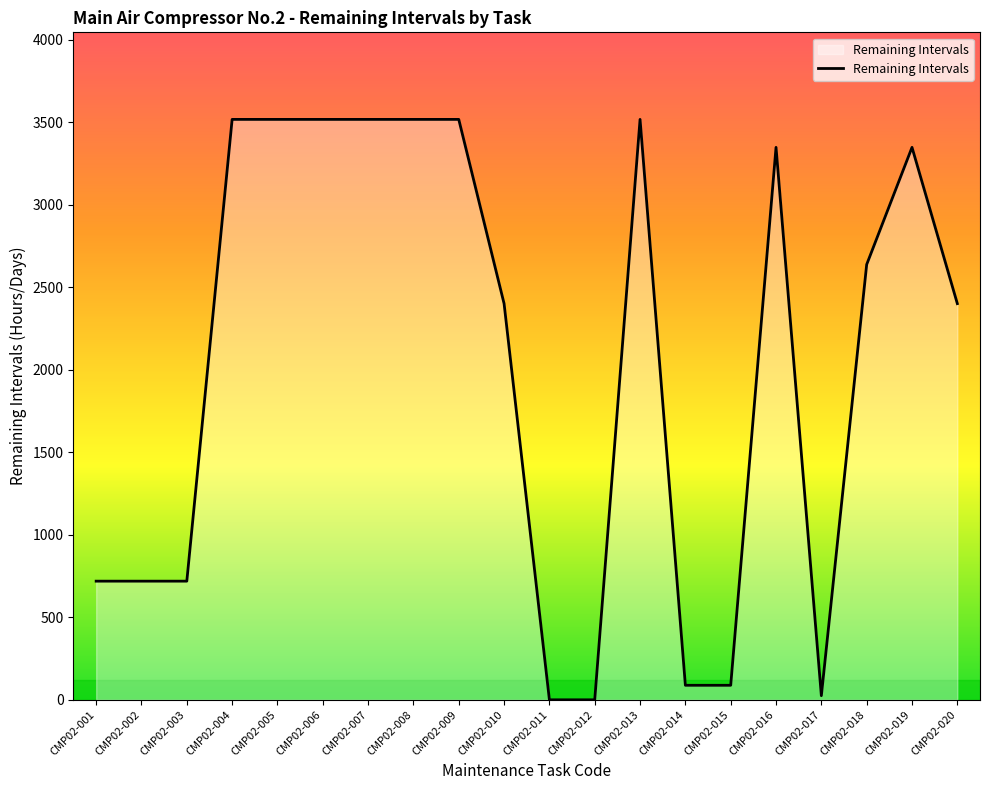

The value at CMP02-001 is 719.1. True or false?

True